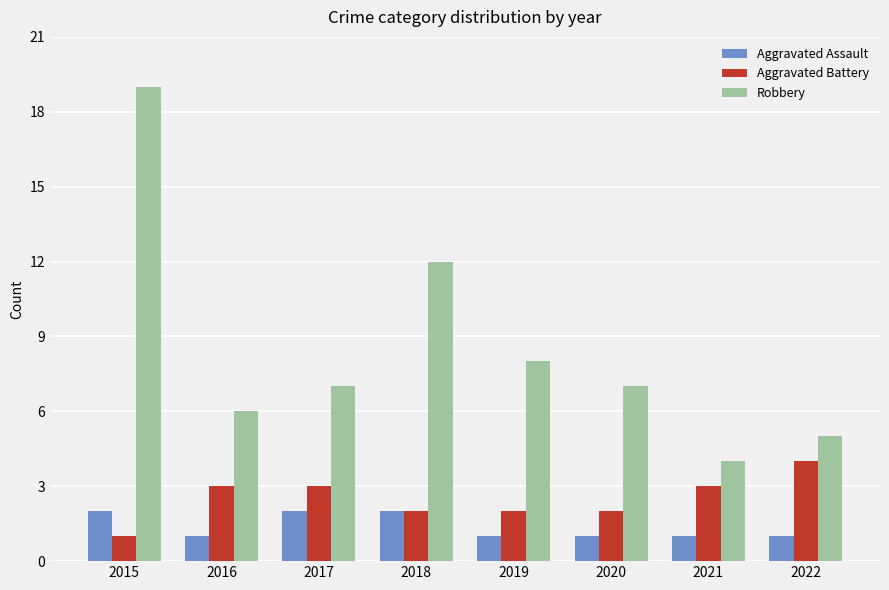

Does the chart contain any negative values?

No